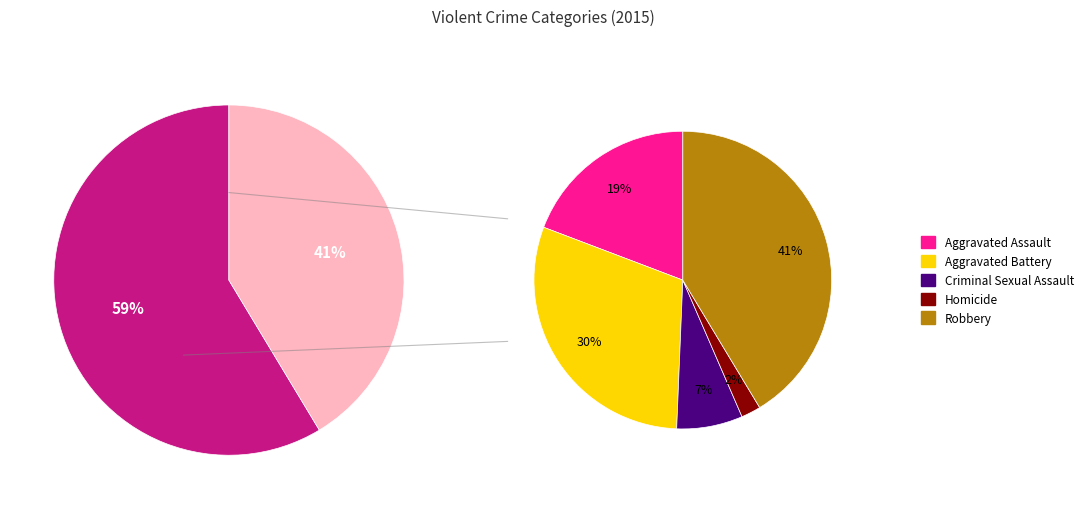

To the nearest percent, what is the combined percentage of Aggravated Assault and Aggravated Battery?

49%